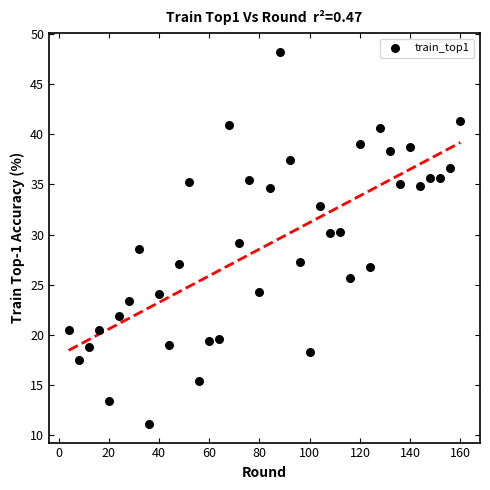

What is the range of X values (max minus min)?

156.0